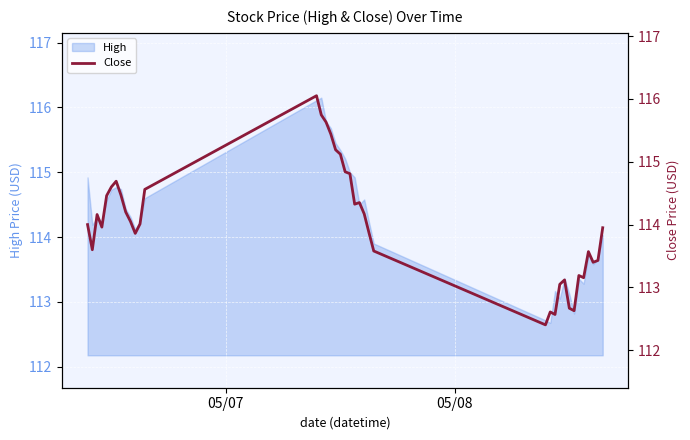

How many lines are shown in the chart?

1